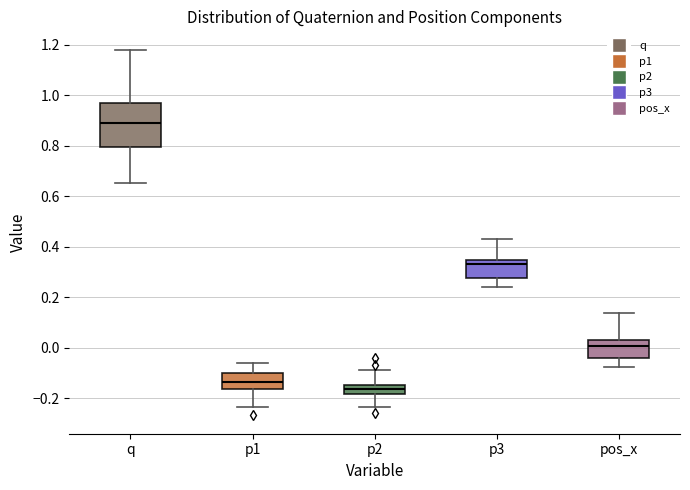

Which box's median line is the highest?

q